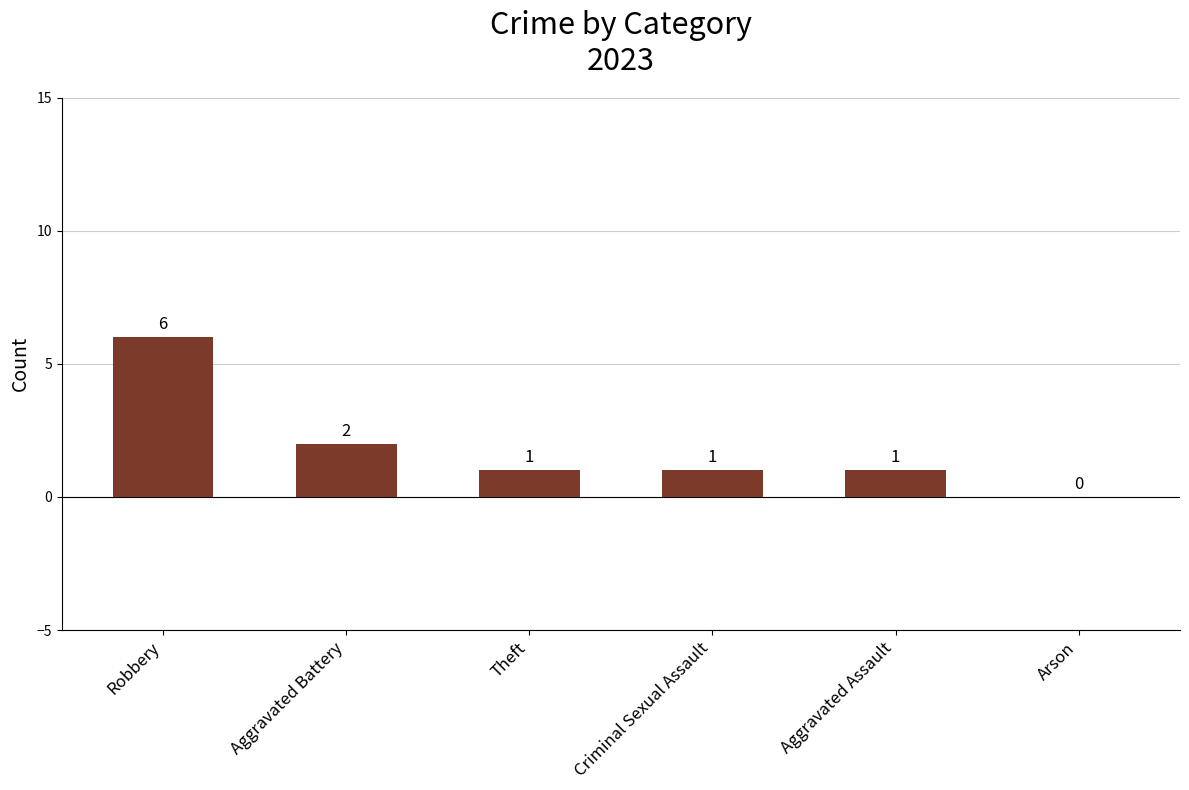

Reading right to left, what are all the values shown in this chart?

0	1	1	1	2	6